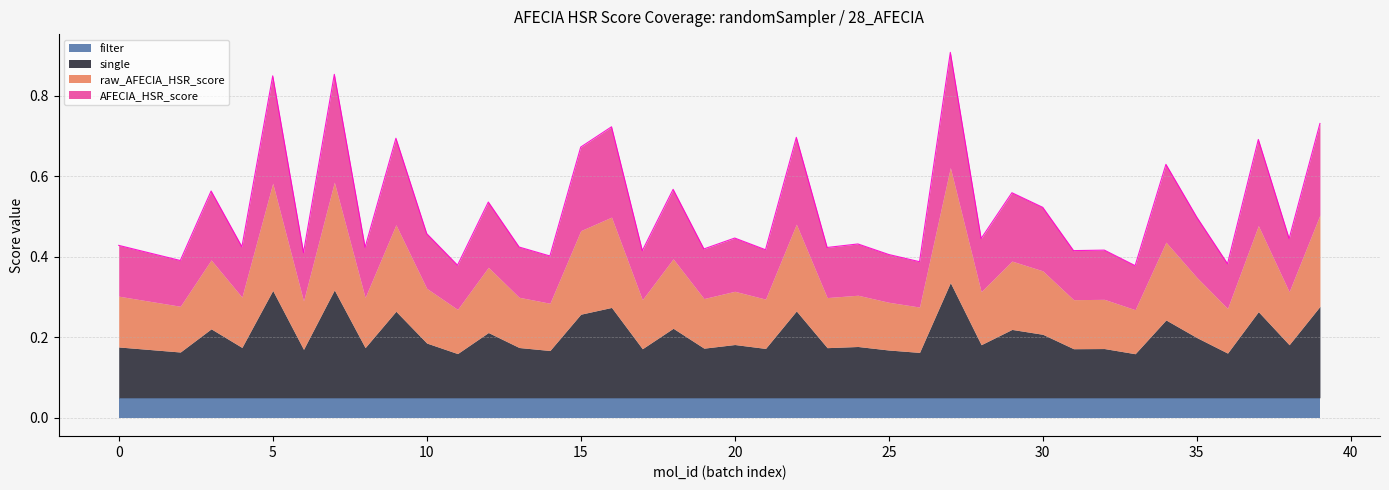

How many interior local valleys does the raw_AFECIA_HSR_score series have?

16